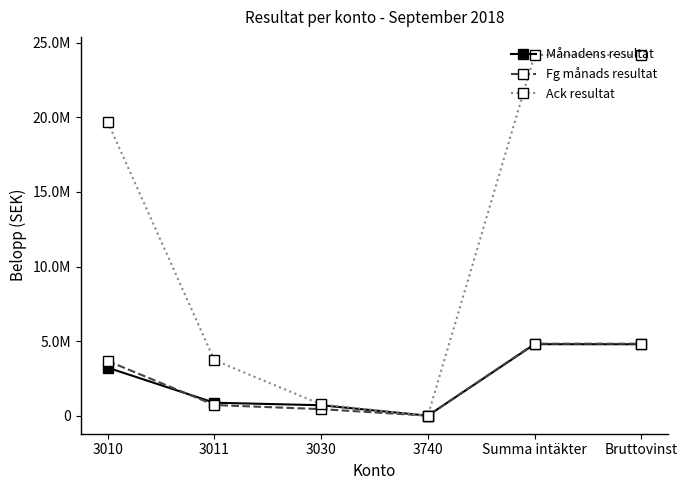

Is this an area chart (filled region under the line)?

No